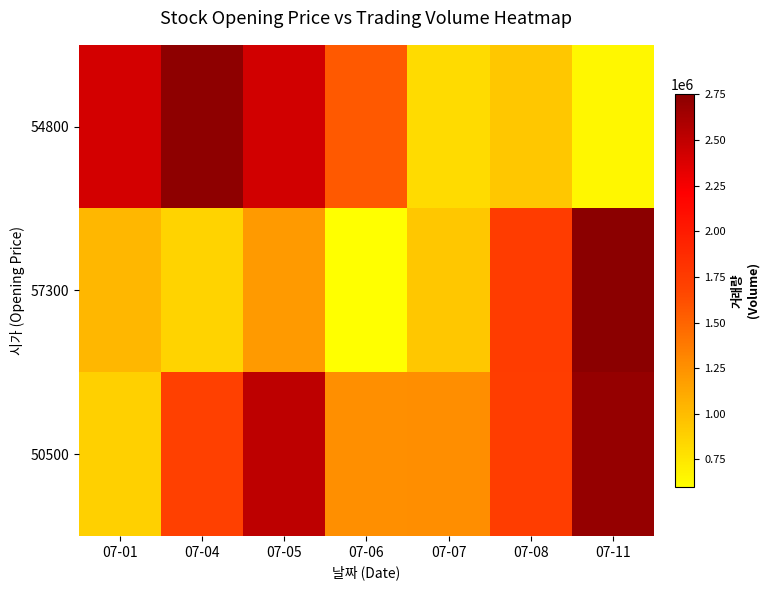

At 07-06, list the series in order from largest to smallest.

54800, 50500, 57300